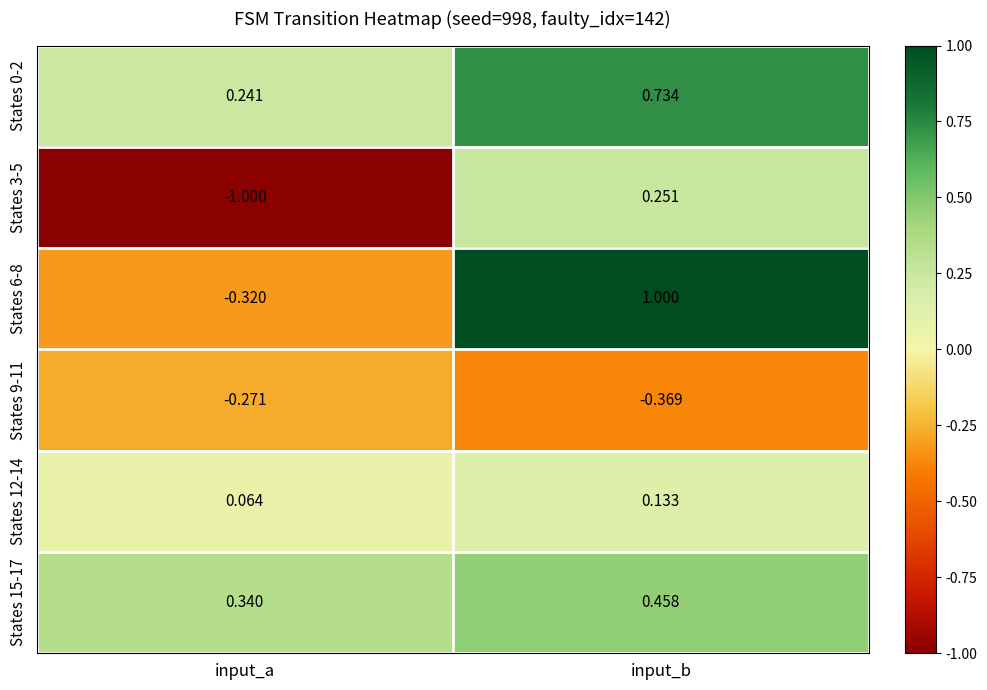

At which label is States 0-2 closest to 0?

input_a